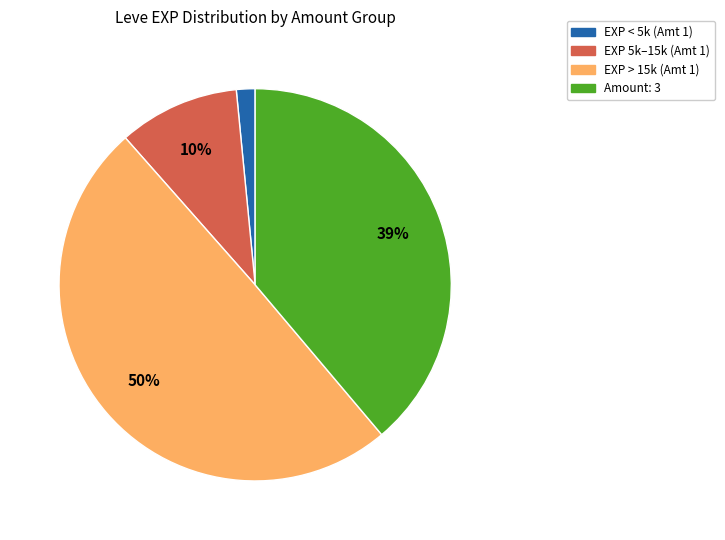

How many segments does this pie chart have?

4